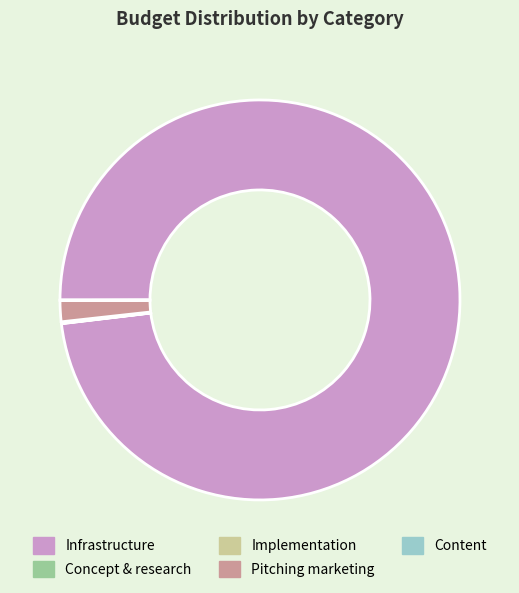

Which category has the biggest portion of the pie?

Infrastructure